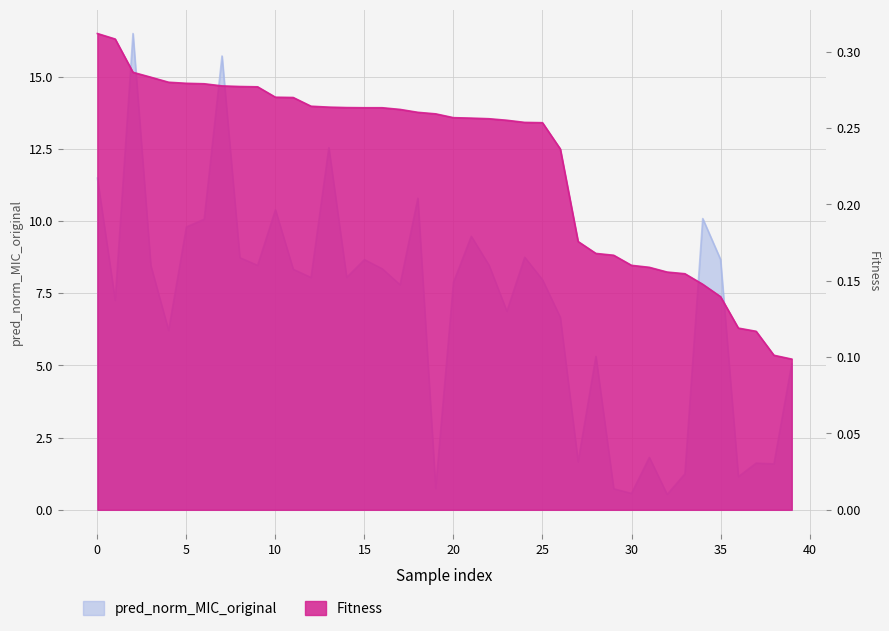

Between 16 and 24, which series saw the biggest shift?

pred_norm_MIC_original